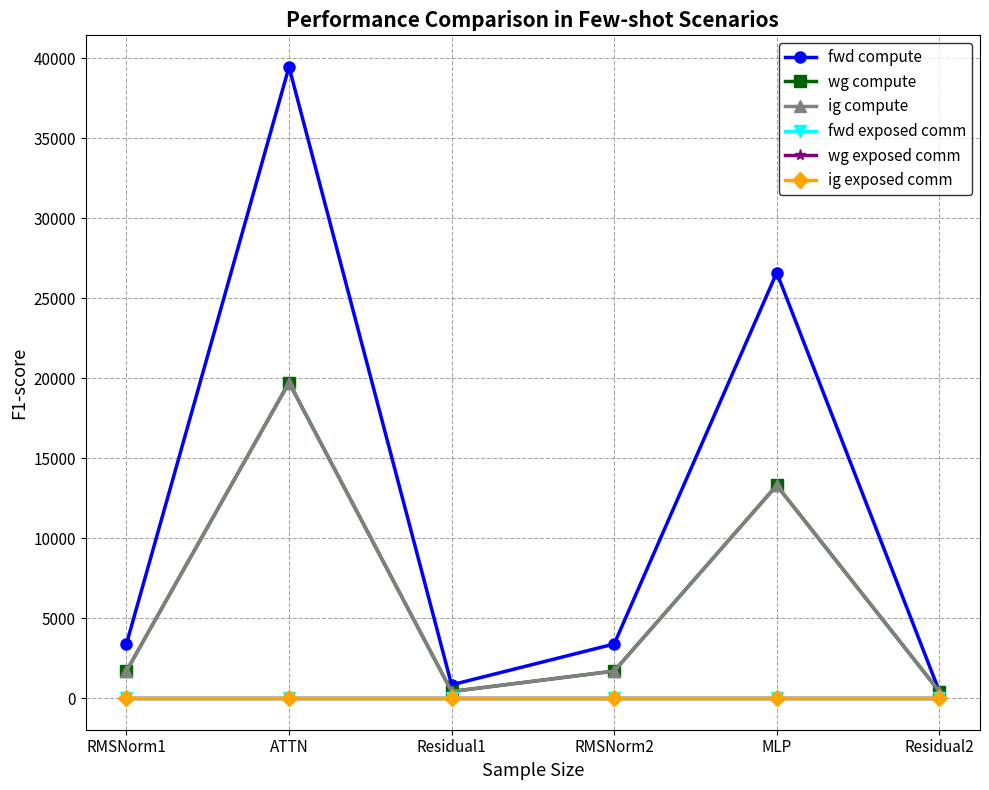

True or false: ig compute has a value of 19727.4 at ATTN.

True